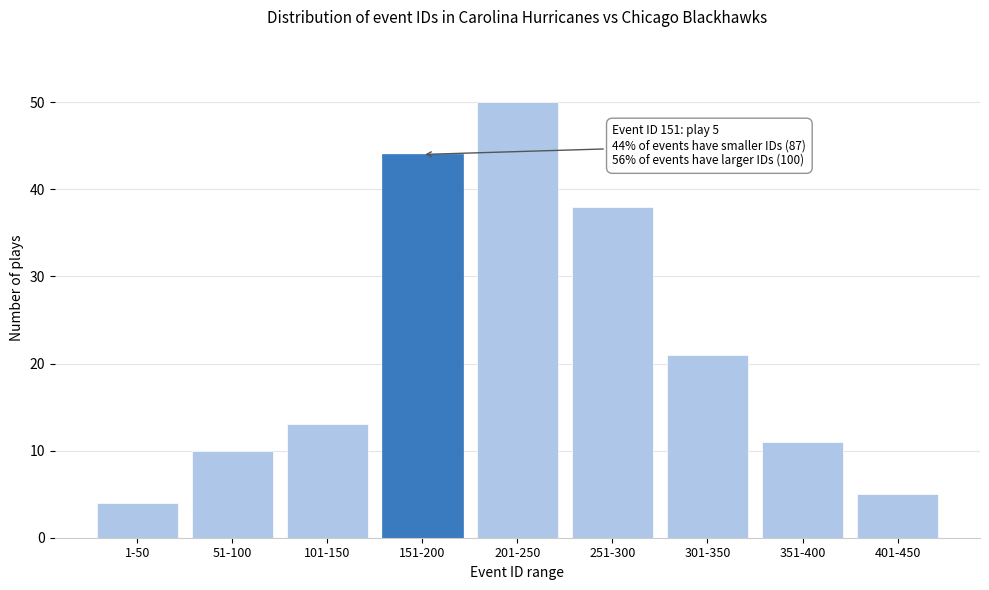

Reading left to right, list all the values displayed in this chart.

4	10	13	44	50	38	21	11	5